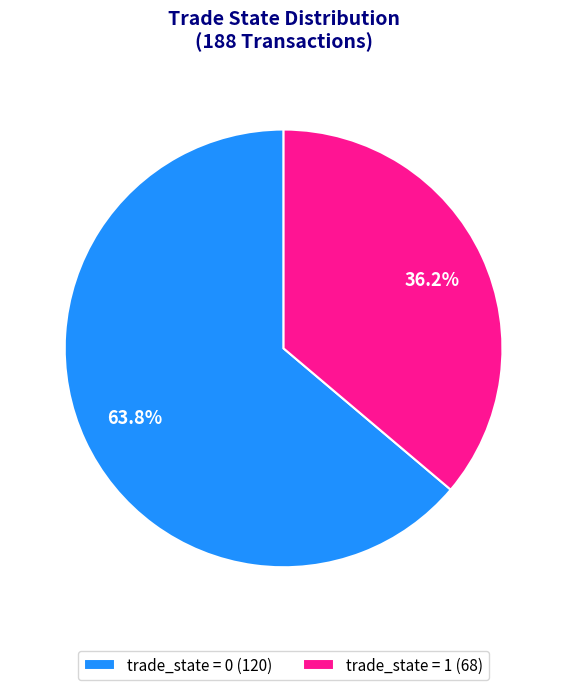

Approximately how many times larger is the value at trade_state = 1 (68) compared to trade_state = 0 (120)?

0.6